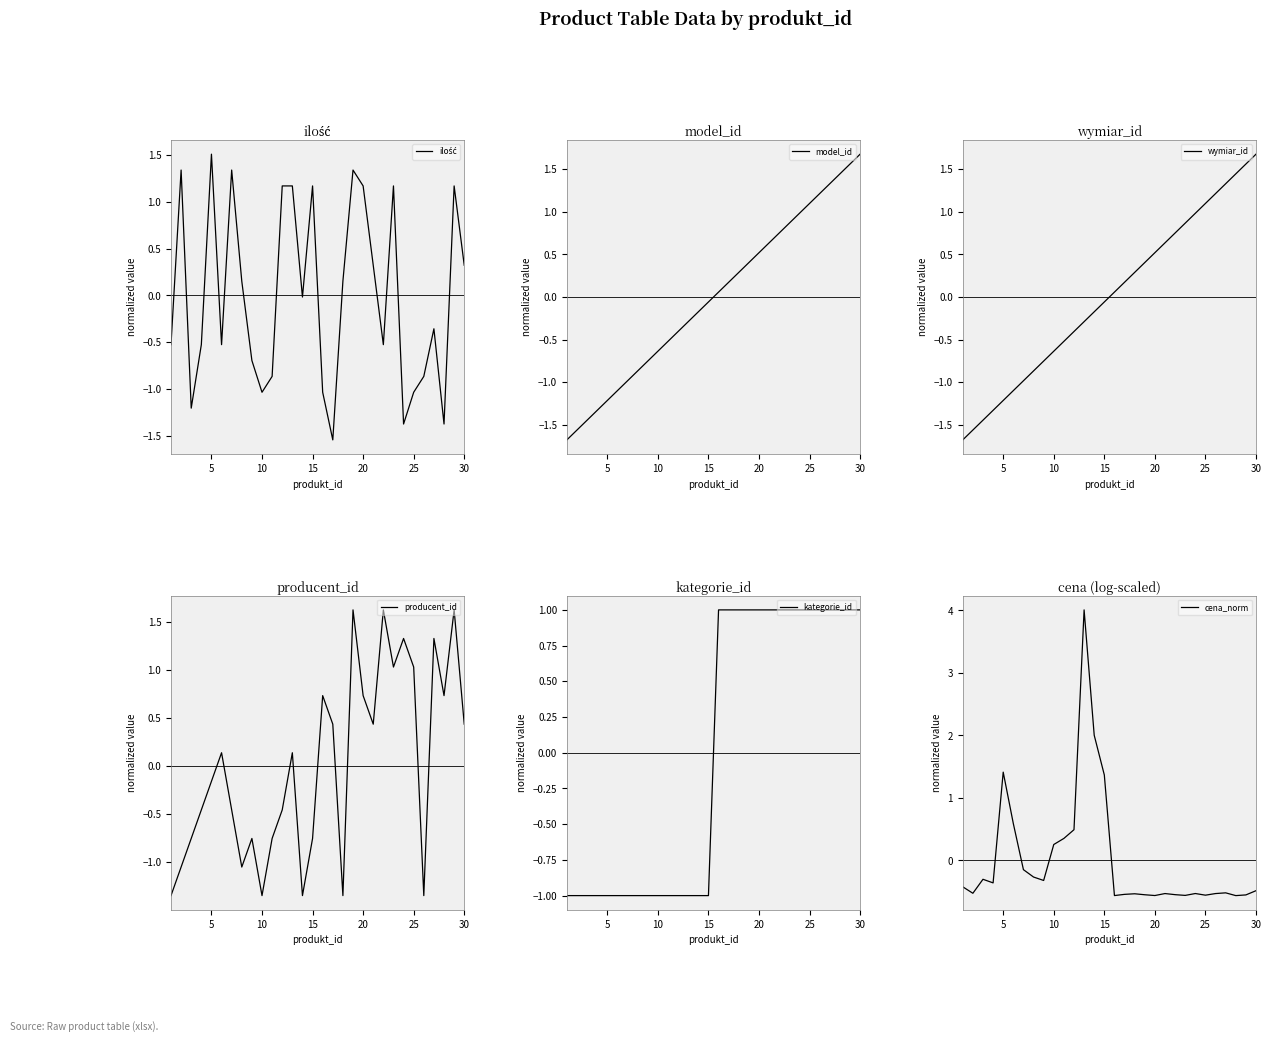

What is the lowest value of the model_id series?

-1.7